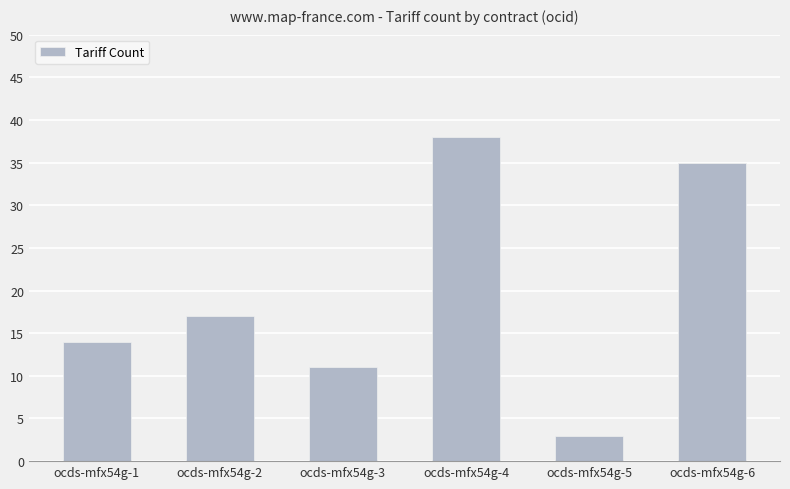

Which has a higher value, ocds-mfx54g-5 or ocds-mfx54g-1?

ocds-mfx54g-1